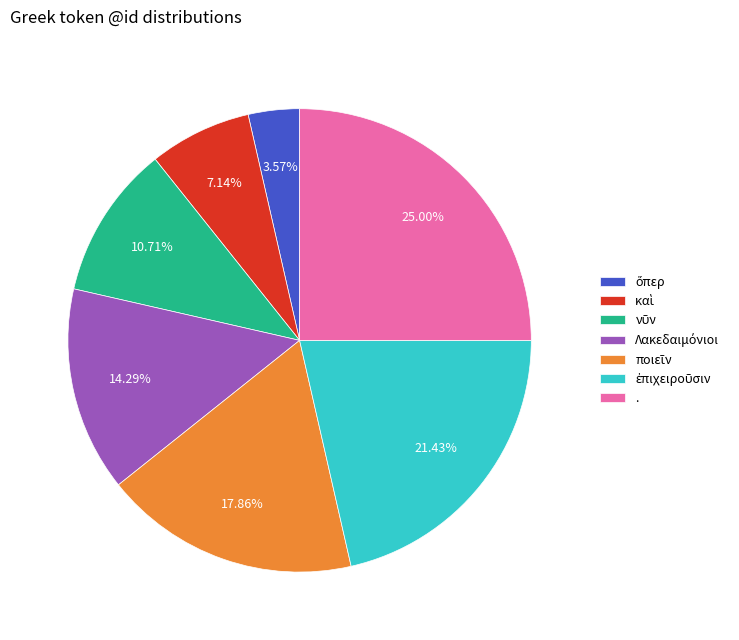

Which slice is the largest?

.